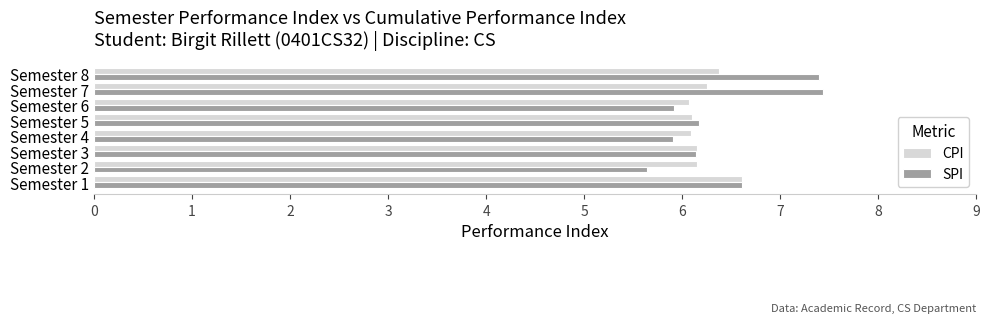

Count the CPI values in the range 6 to 7.

8